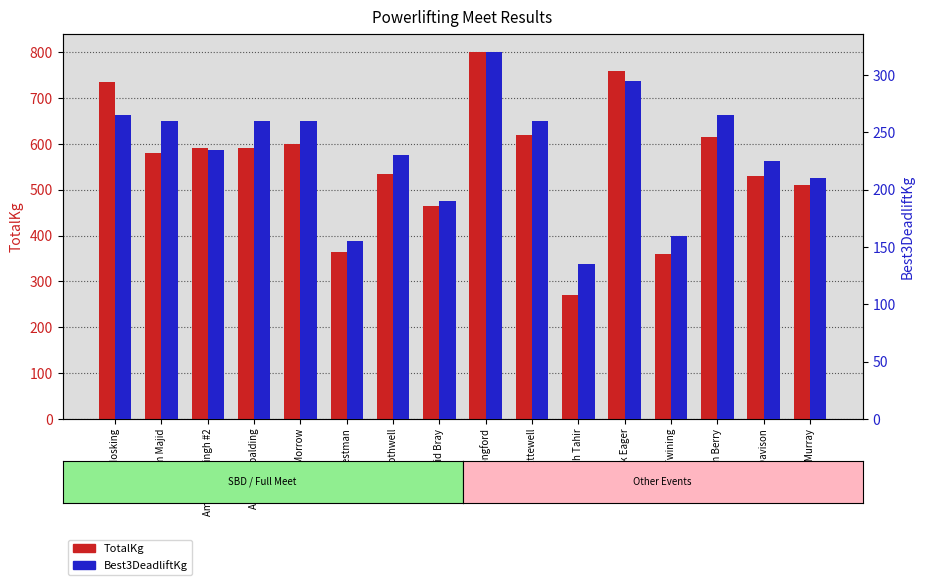

How many data points does each series have?

16